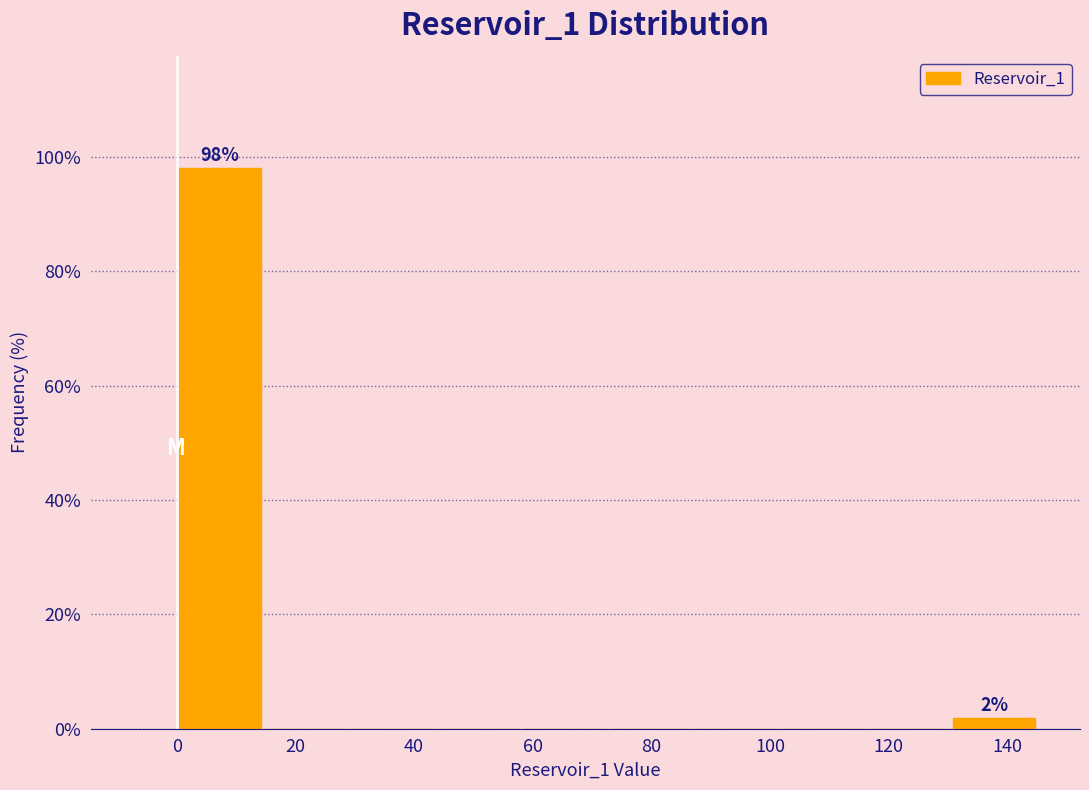

Which range on the x-axis has the tallest bar?

0.0 to 14.5